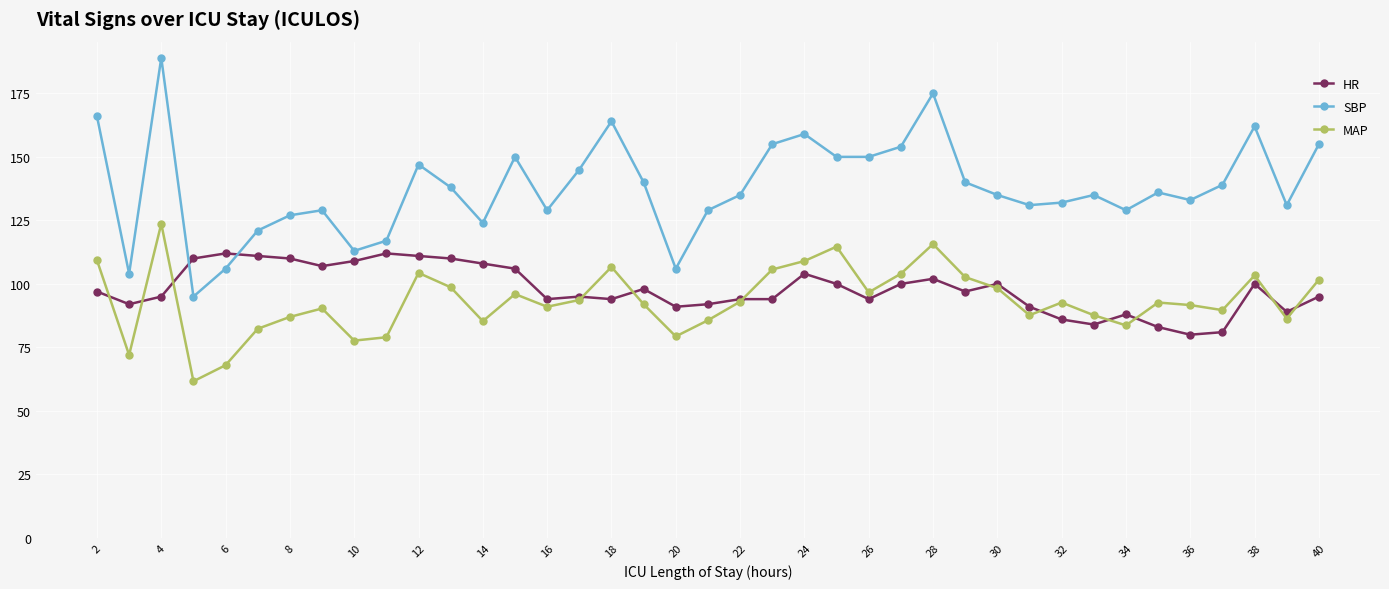

Which series has the largest range (max minus min)?

SBP